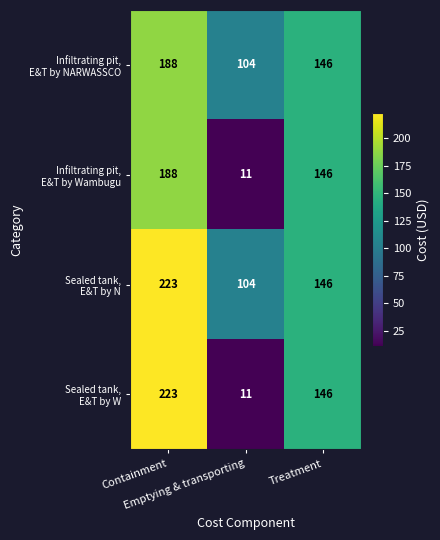

At how many categories does at least one series exceed 98?

3